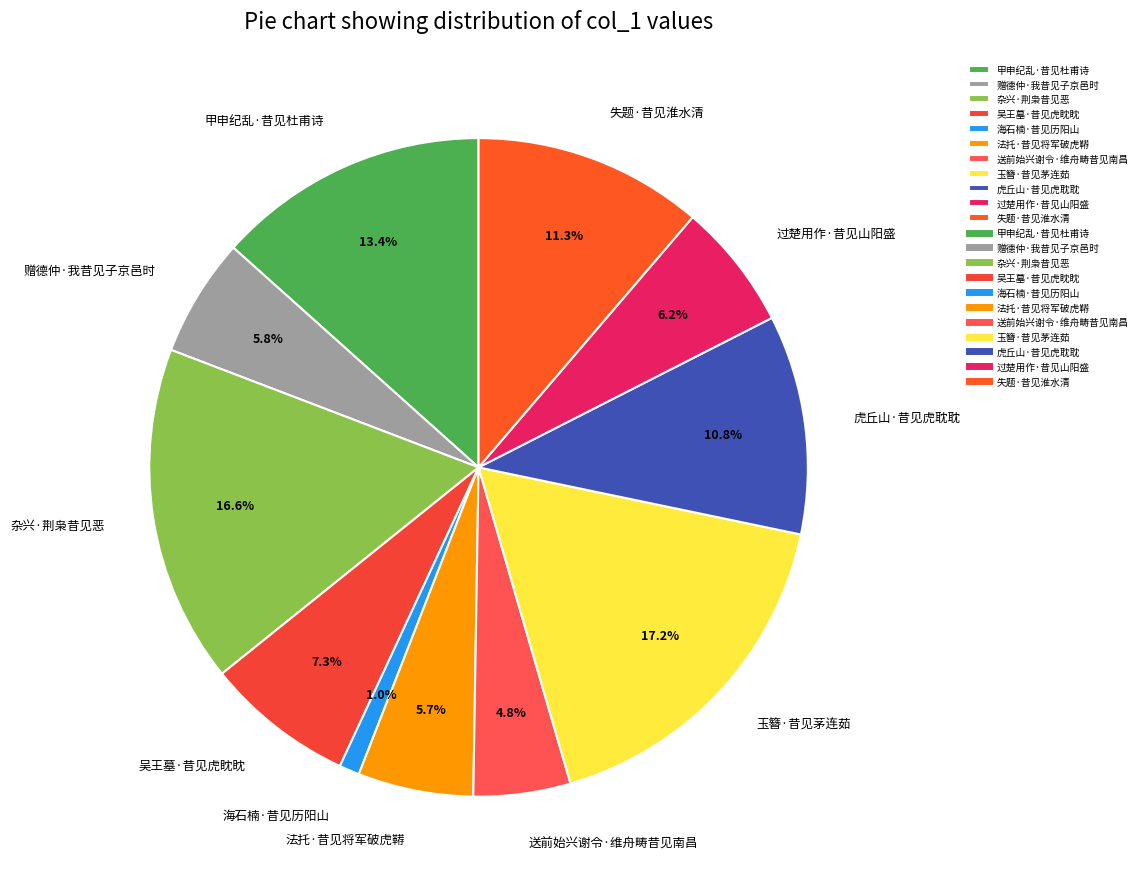

Is it true that 失题·昔见淮水清 is 17% of the pie?

False